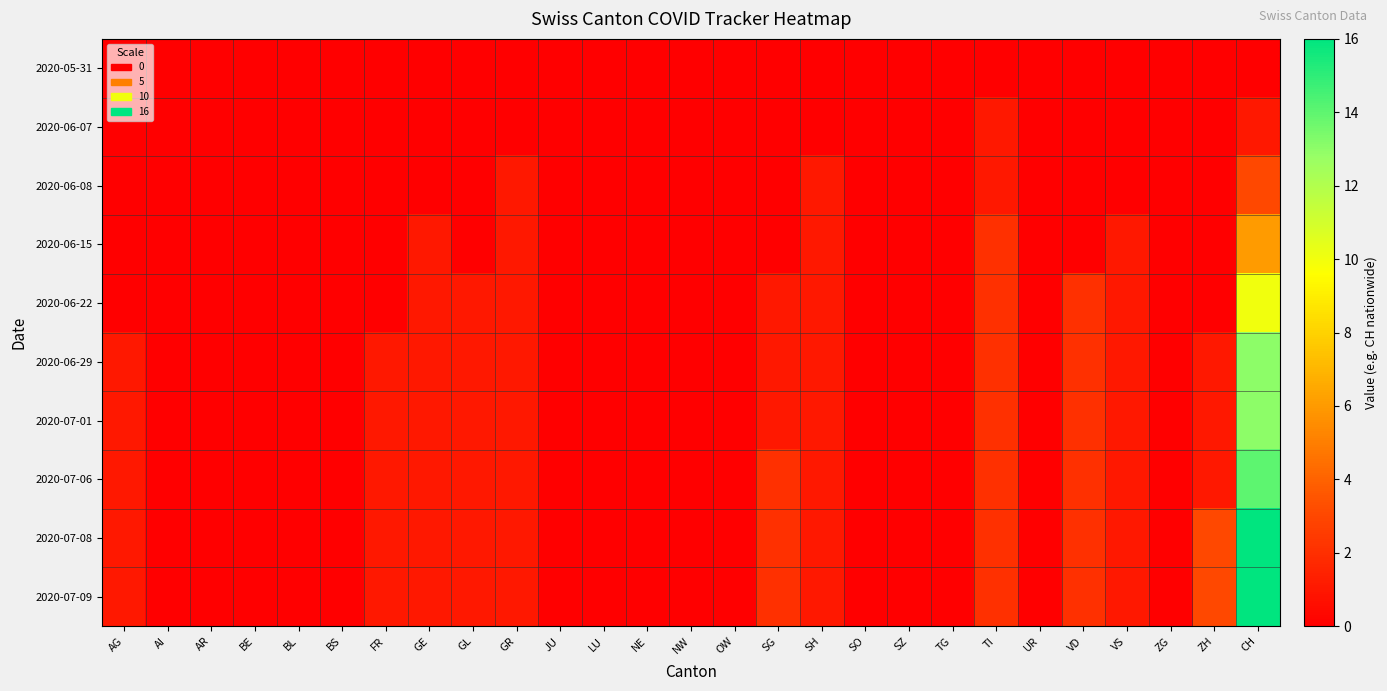

At which category is the sum across all series the highest?

CH